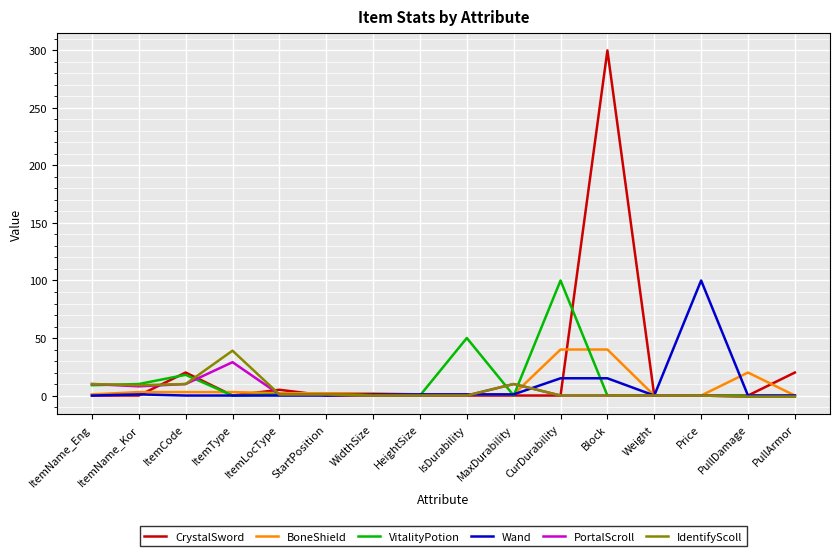

What is the highest value of the PortalScroll series?

29